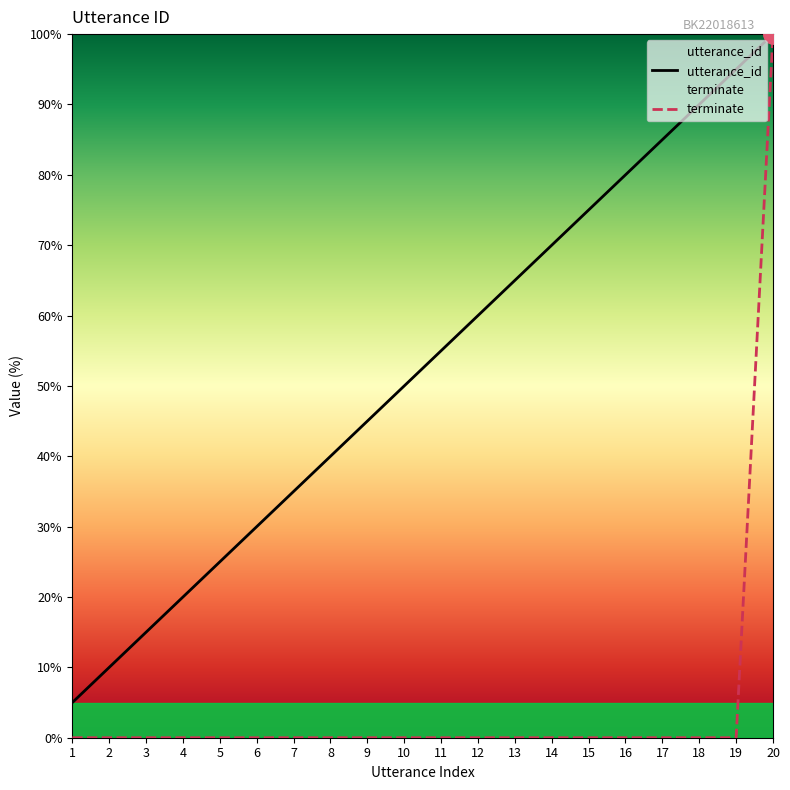

At 13, list the series in order from smallest to largest.

terminate, utterance_id